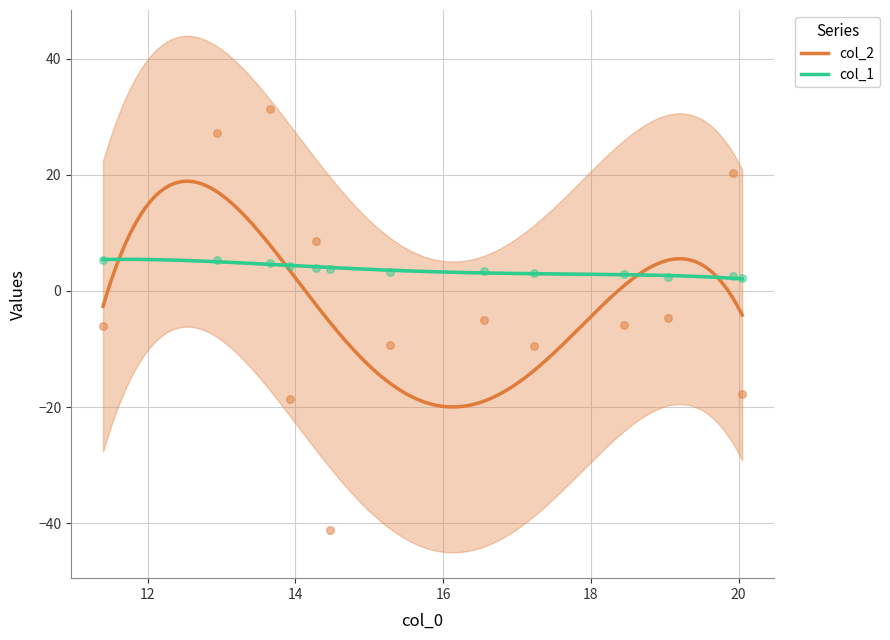

What is the total value across all series at 10?

-0.7